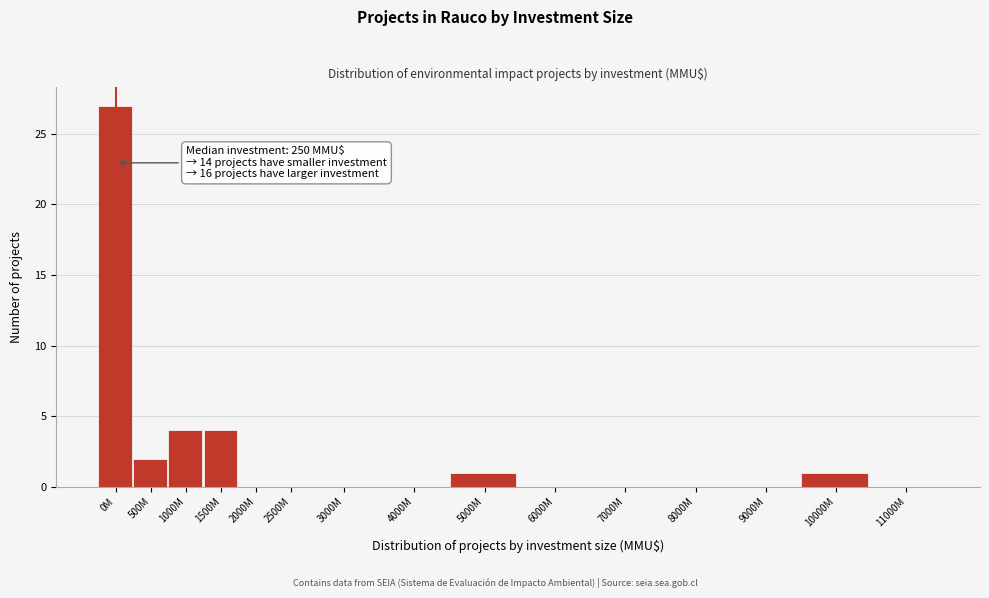

Reading left to right, extract all data points from this chart.

0M=27	500M=2	1000M=4	1500M=4	2000M=0	2500M=0	3000M=0	4000M=0	5000M=1	6000M=0	7000M=0	8000M=0	9000M=0	10000M=1	11000M=0